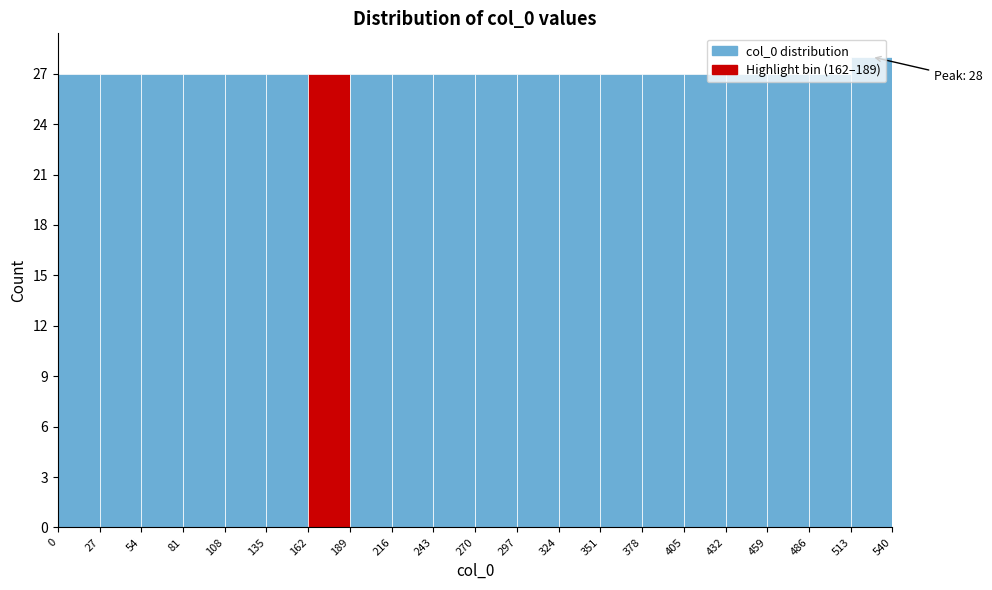

Which range on the x-axis has the tallest bar?

513 to 540